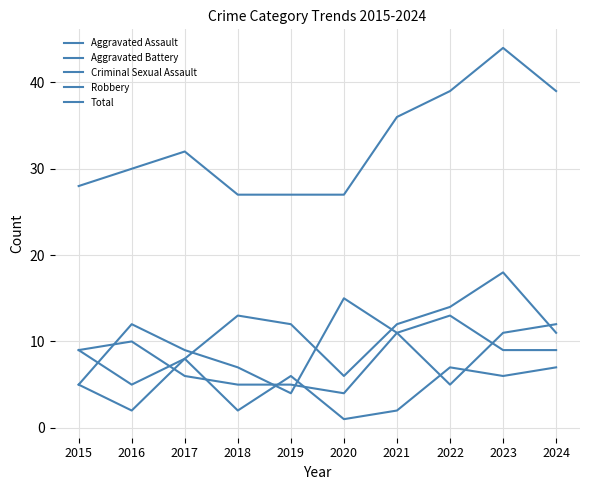

What is the value of the Total point at the 9th from the left?

44